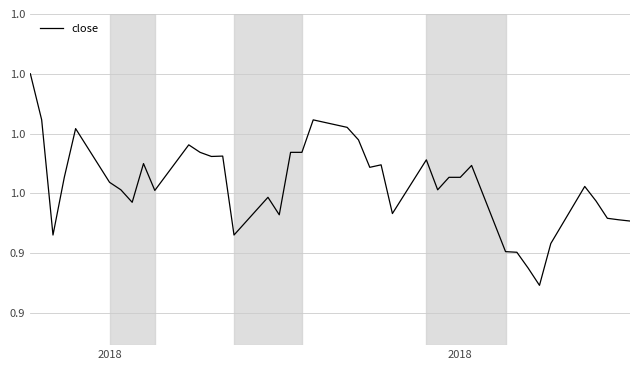

True or false: there are more than 2 points higher than both neighbors.

True